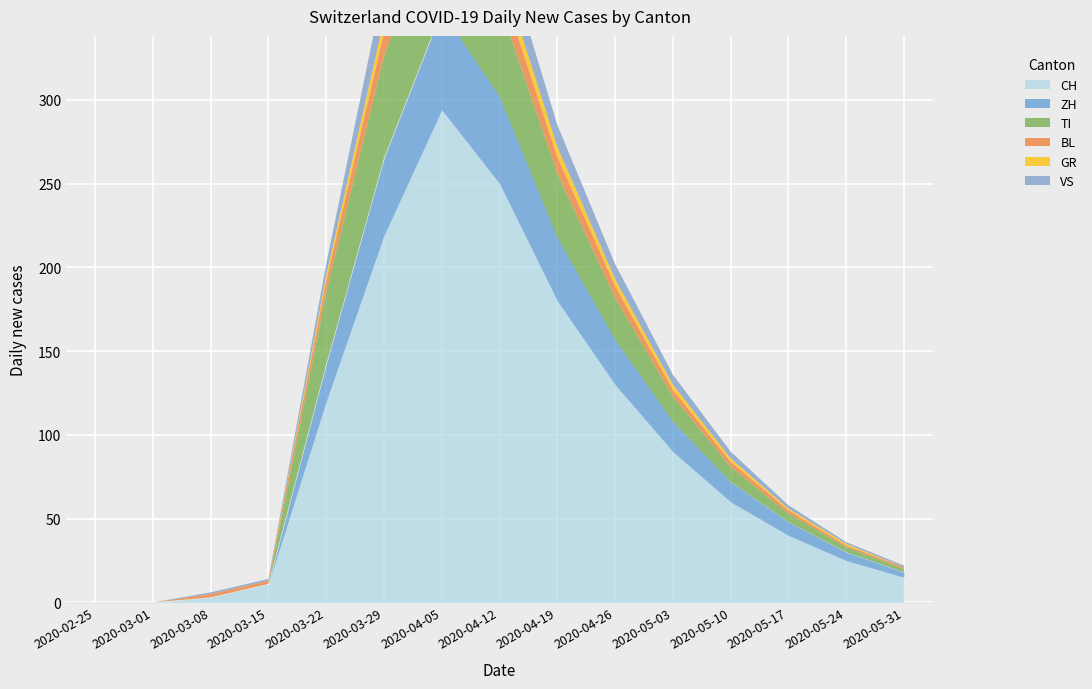

At which category is the sum across all series the highest?

2020-04-05